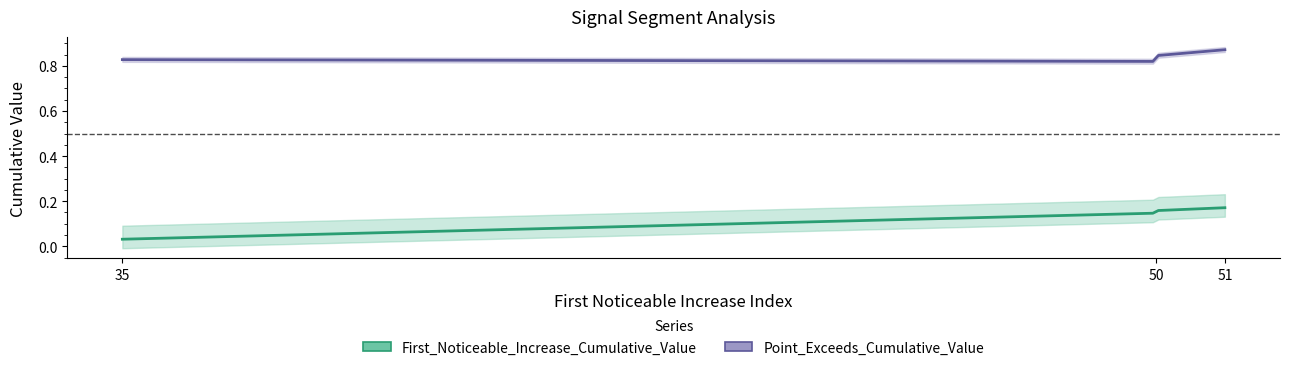

Which series has the largest range (max minus min)?

First_Noticeable_Increase_Cumulative_Value